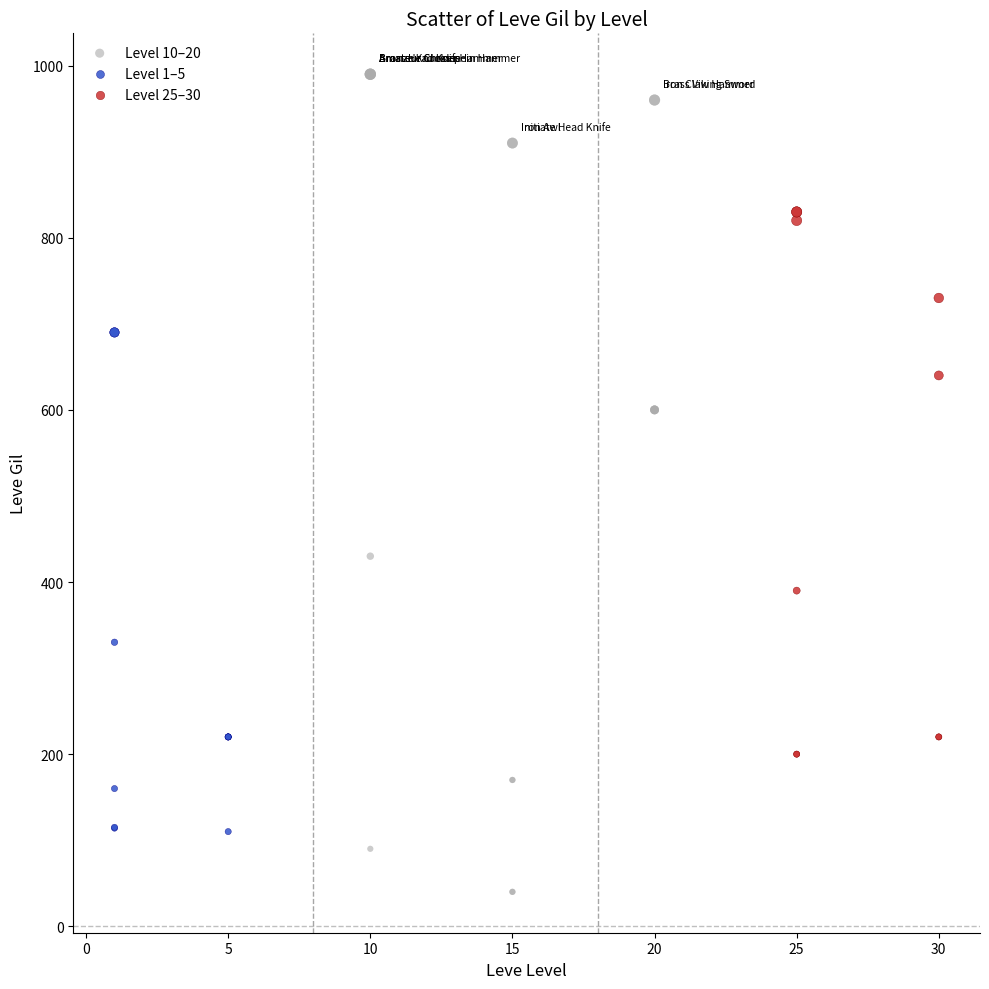

Which series reaches the maximum Y coordinate?

Level 10–20